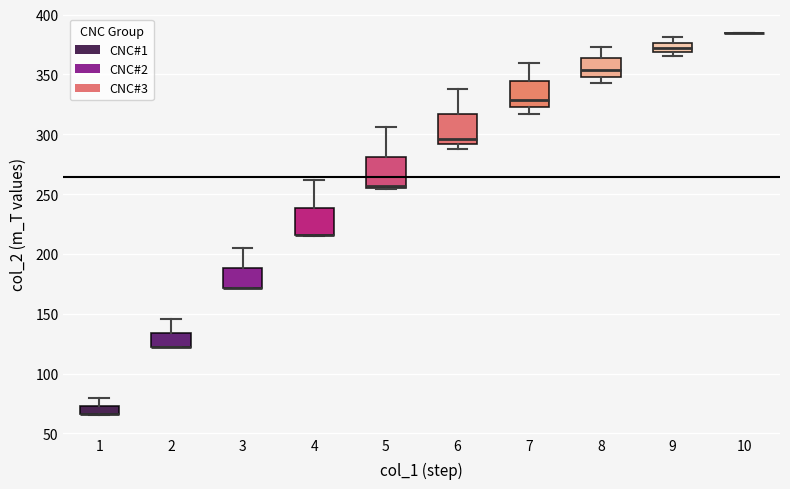

Where does the median line of the box at x = 7 sit on the y-axis? The values are not printed on the chart, so give them approximately, as read against the axis.

330